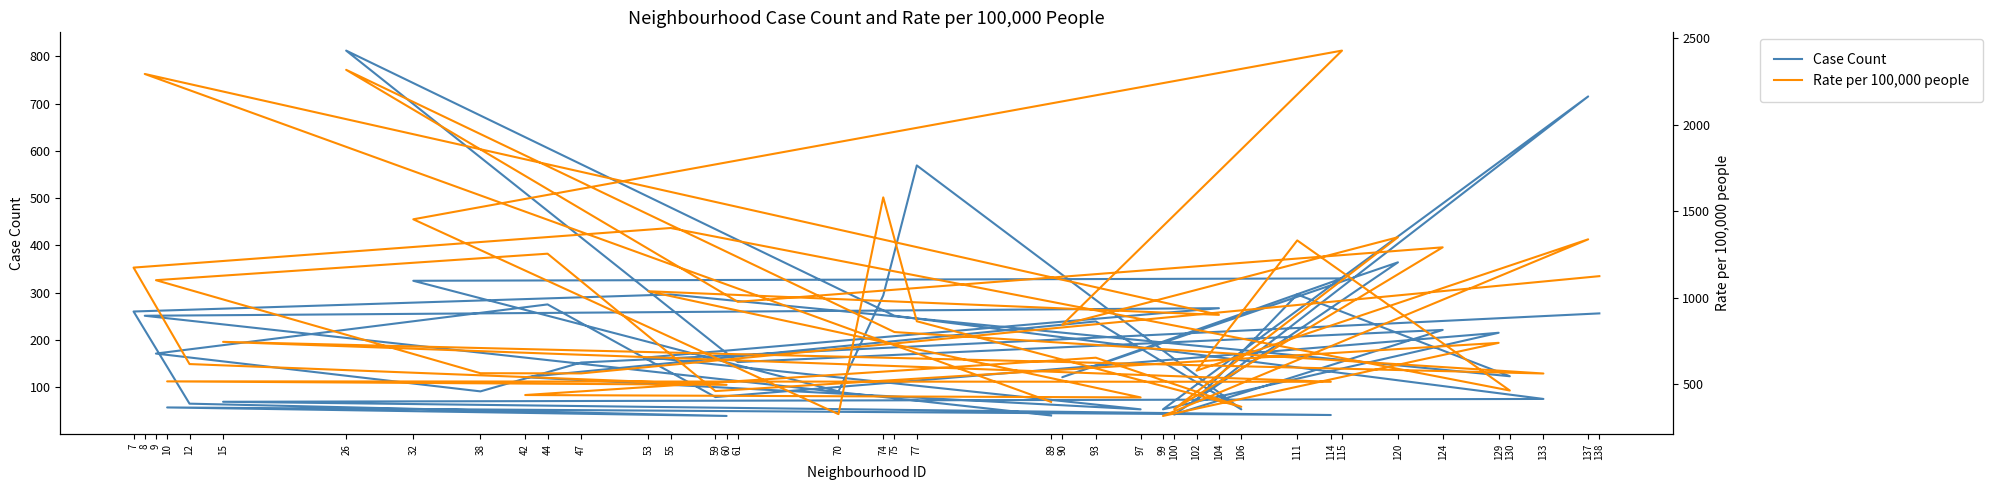

At which label is Rate per 100,000 people closest to 1371?

120